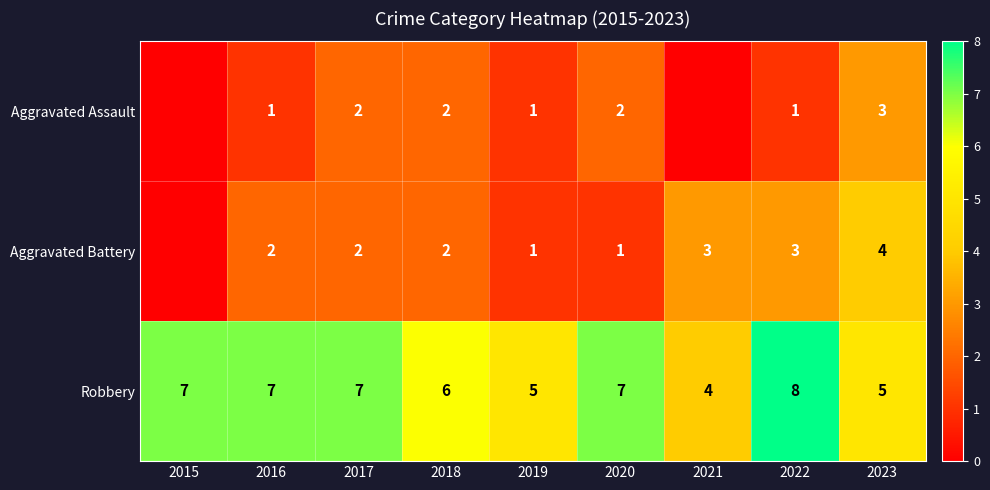

What is the difference between the highest and lowest values at 2020?

6